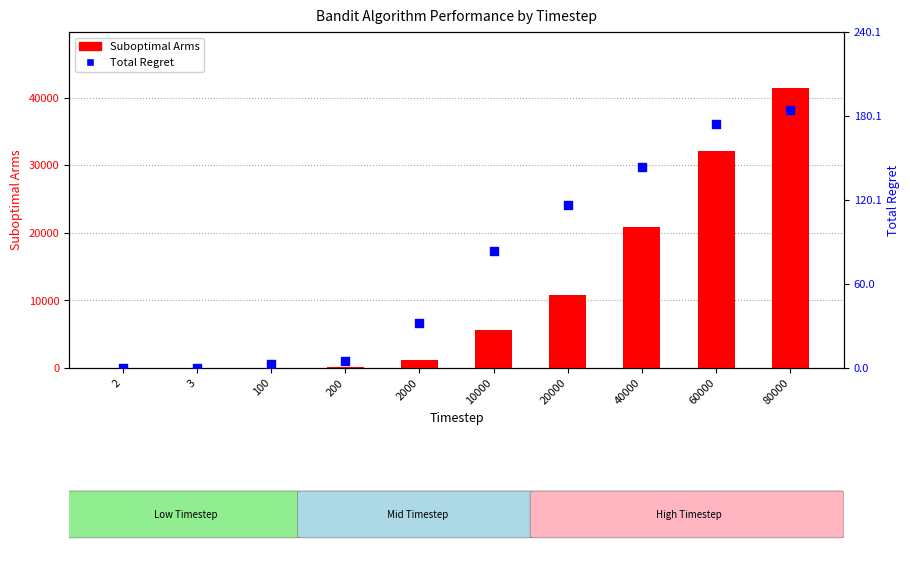

Which series has the largest Y range (max minus min)?

Suboptimal Arms